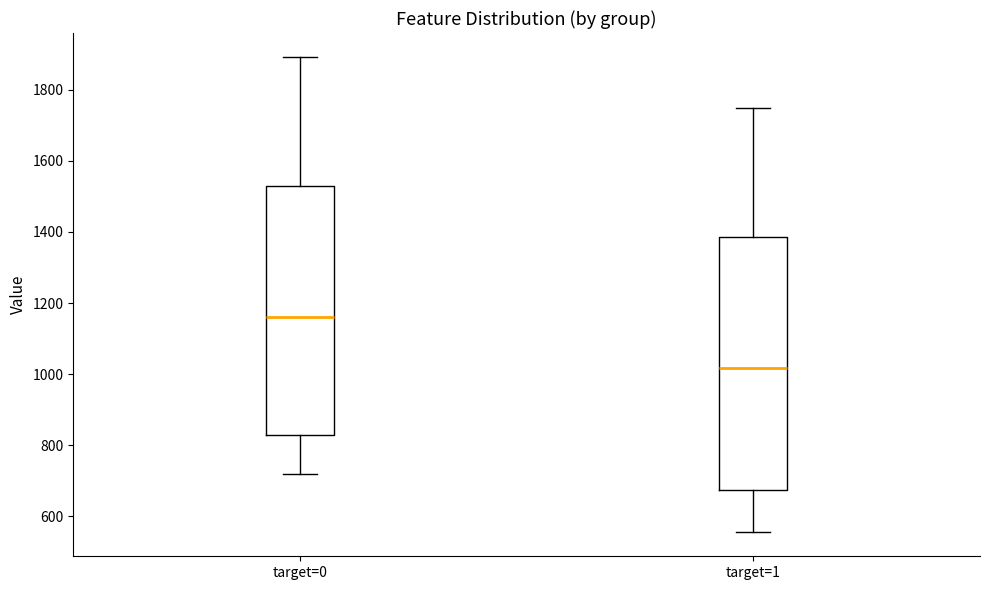

Reading left to right, transcribe this box plot: for each box, give where its median line is, the range the box spans, and where its two whiskers end, as read against the y-axis. The values are not printed on the chart, so give them approximately, as read against the axis.

target=0: median 1160, box 820 to 1520, whiskers 720 to 1900
target=1: median 1020, box 680 to 1380, whiskers 560 to 1740